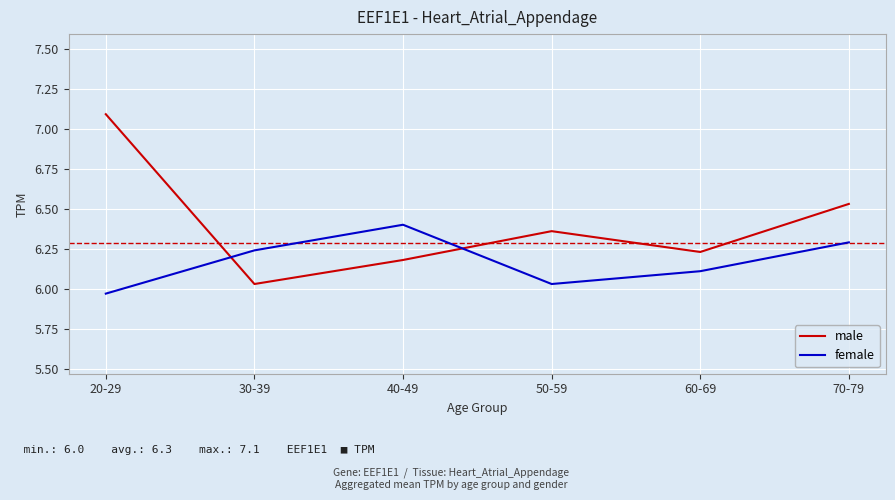

True or false: male has more than 1 points higher than both neighbors.

False